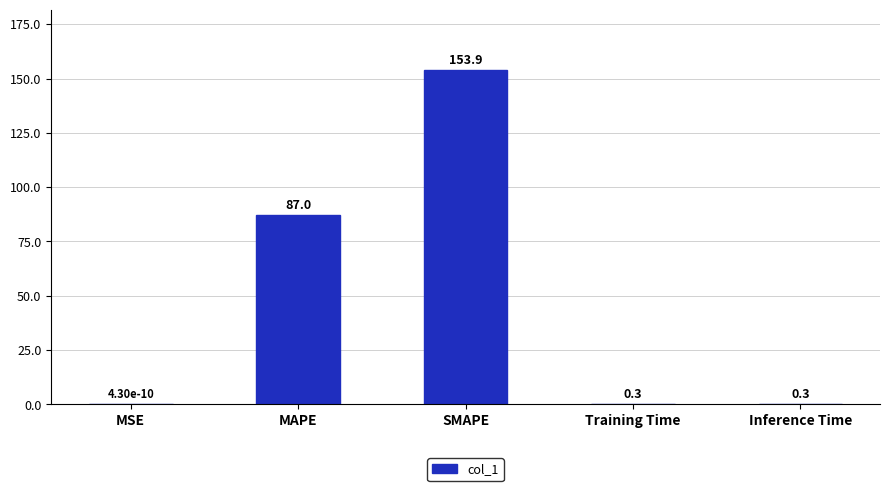

What is the change in value from MAPE to SMAPE?

+66.9